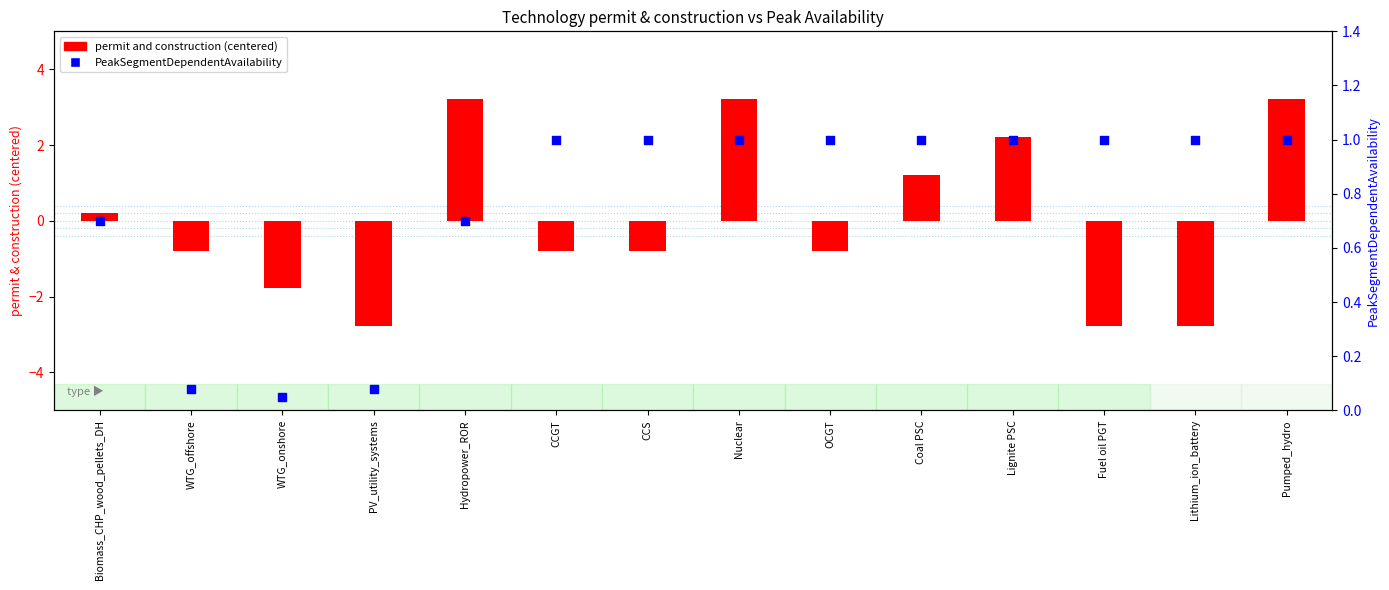

What are all the series names shown in the legend?

permit and construction (centered), PeakSegmentDependentAvailability